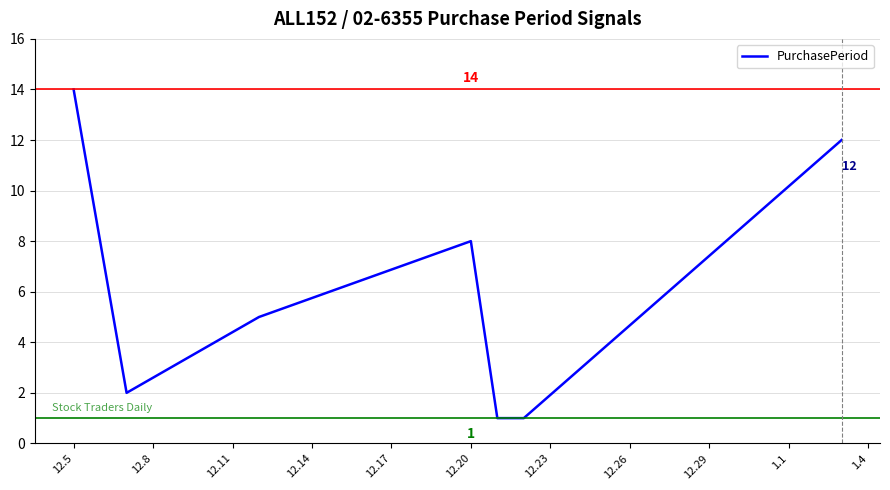

How many interior local peaks (higher than both neighbors) does the data have?

1